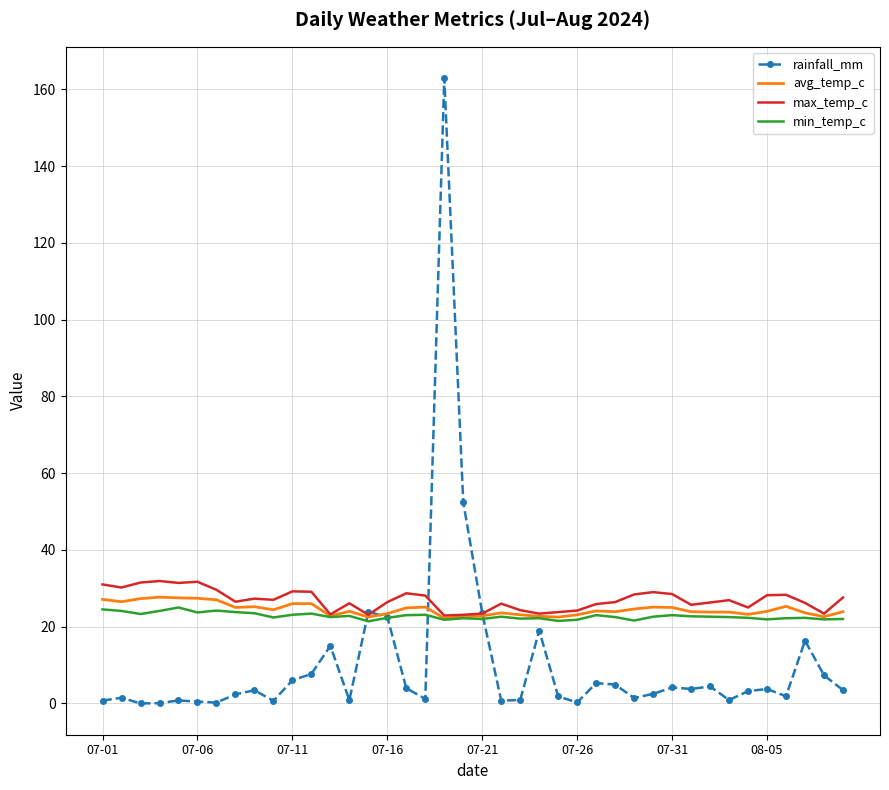

What is the highest value of the min_temp_c series?

25.0